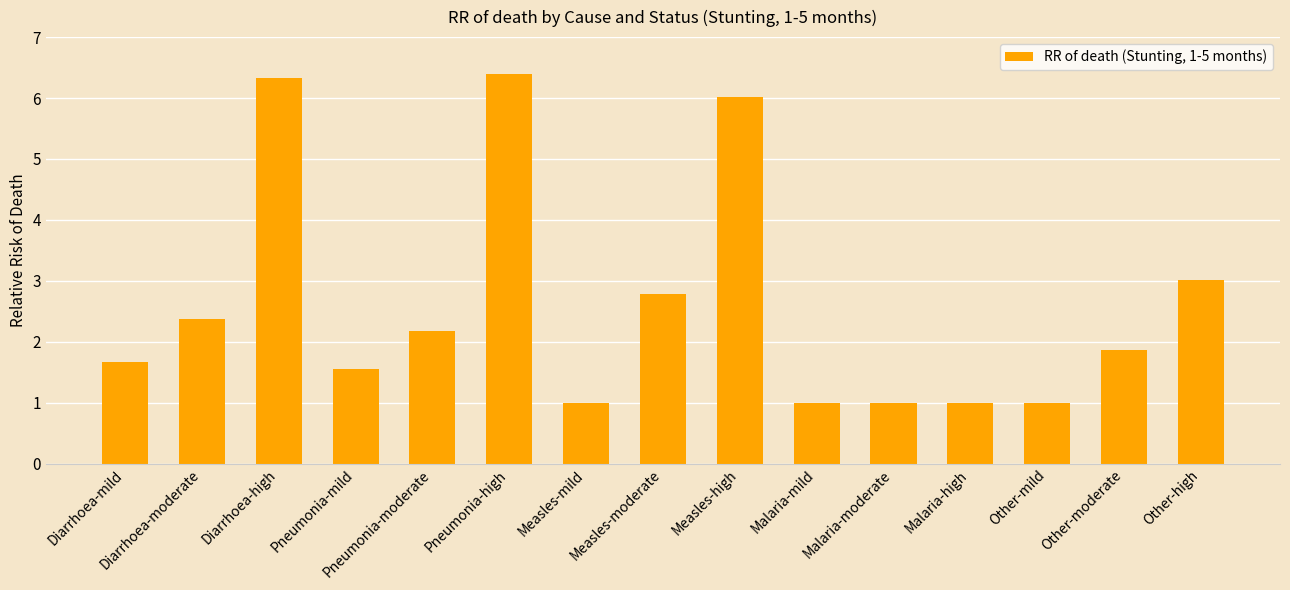

Reading left to right, extract all data points from this chart.

Diarrhoea-mild=1.7	Diarrhoea-moderate=2.4	Diarrhoea-high=6.3	Pneumonia-mild=1.6	Pneumonia-moderate=2.2	Pneumonia-high=6.4	Measles-mild=1.0	Measles-moderate=2.8	Measles-high=6.0	Malaria-mild=1.0	Malaria-moderate=1.0	Malaria-high=1.0	Other-mild=1.0	Other-moderate=1.9	Other-high=3.0